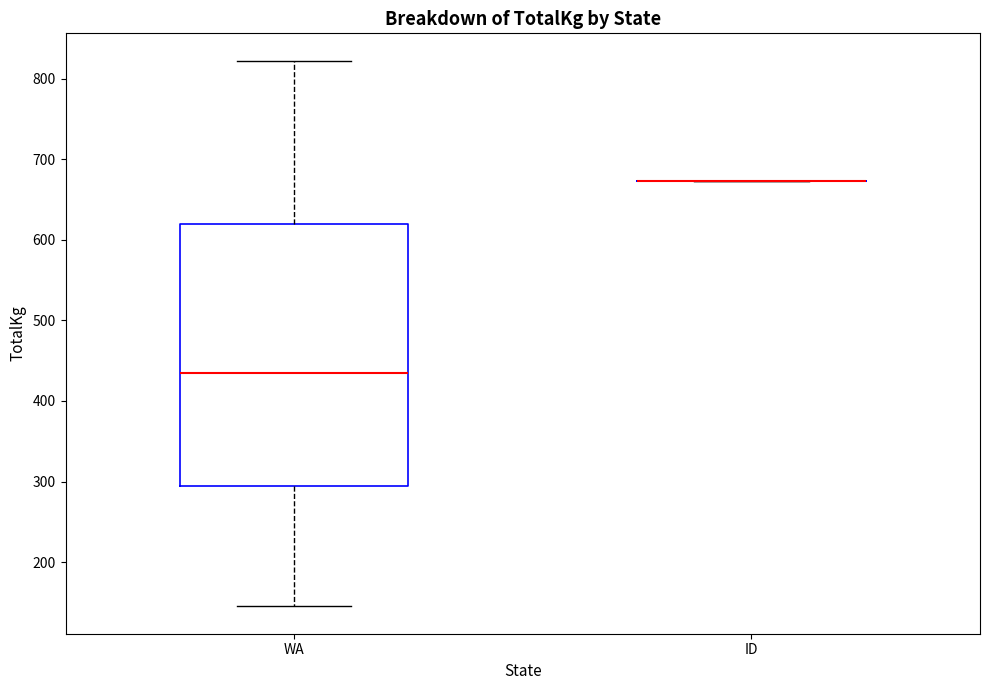

Reading left to right, transcribe this box plot: for each box, give where its median line is, the range the box spans, and where its two whiskers end, as read against the y-axis. The values are not printed on the chart, so give them approximately, as read against the axis.

WA: median 440, box 300 to 620, whiskers 150 to 820
ID: box collapsed to a line at 670, whiskers 670 to 670